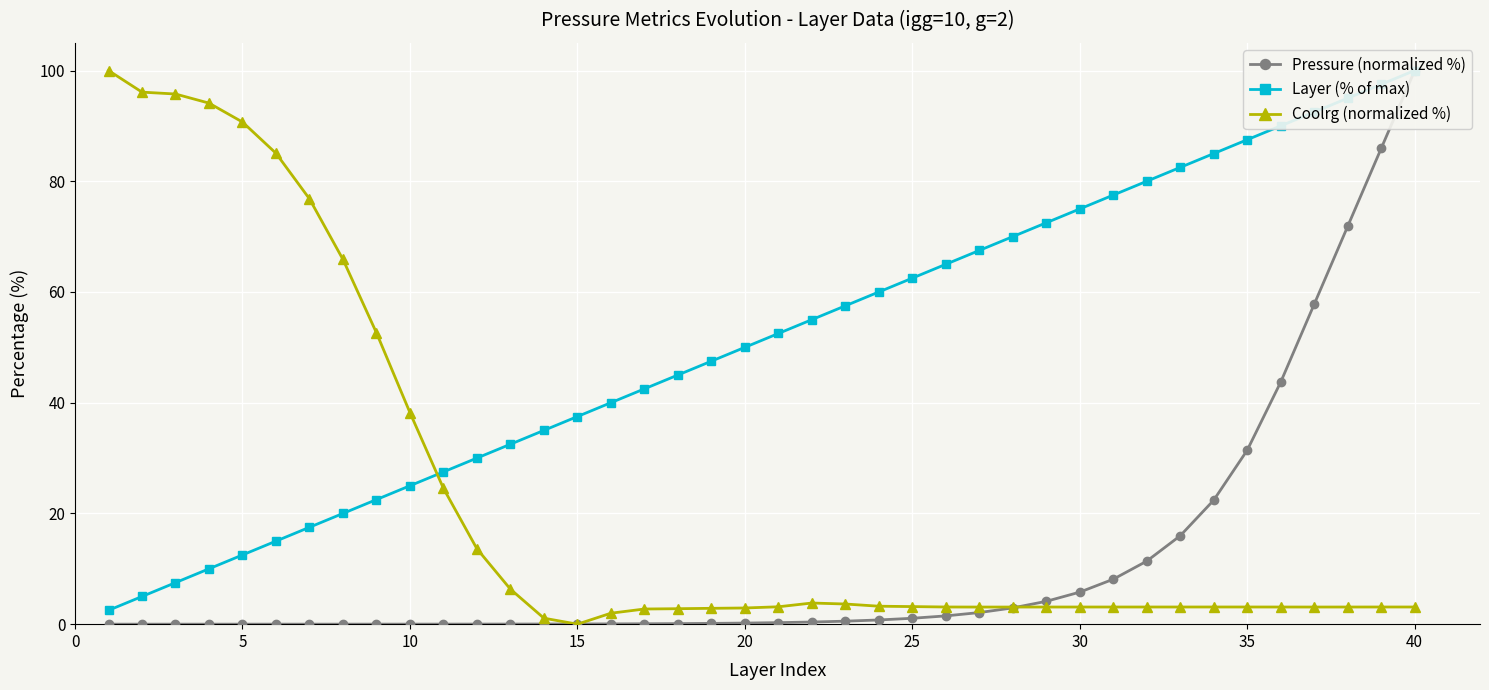

How many lines are shown in the chart?

3